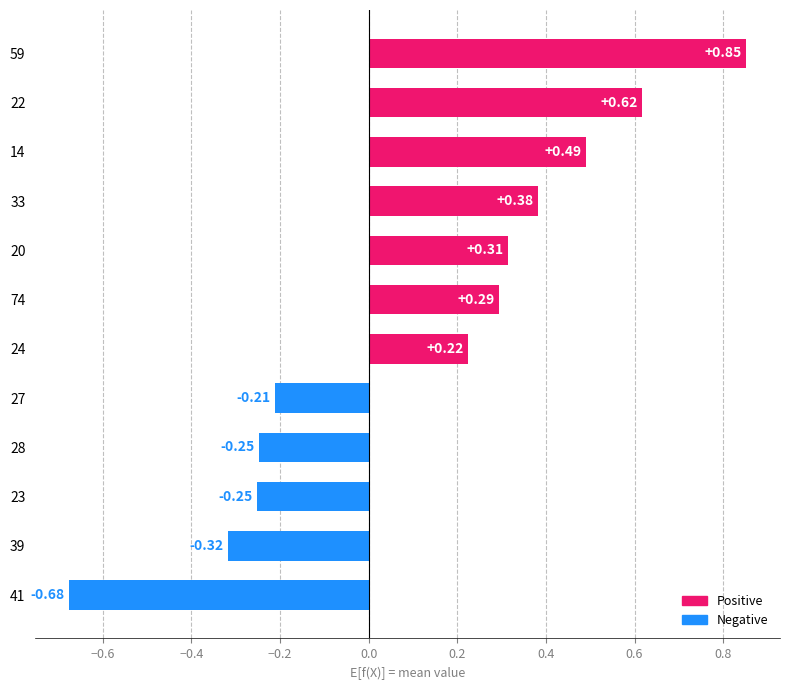

Does the chart contain any negative values?

Yes